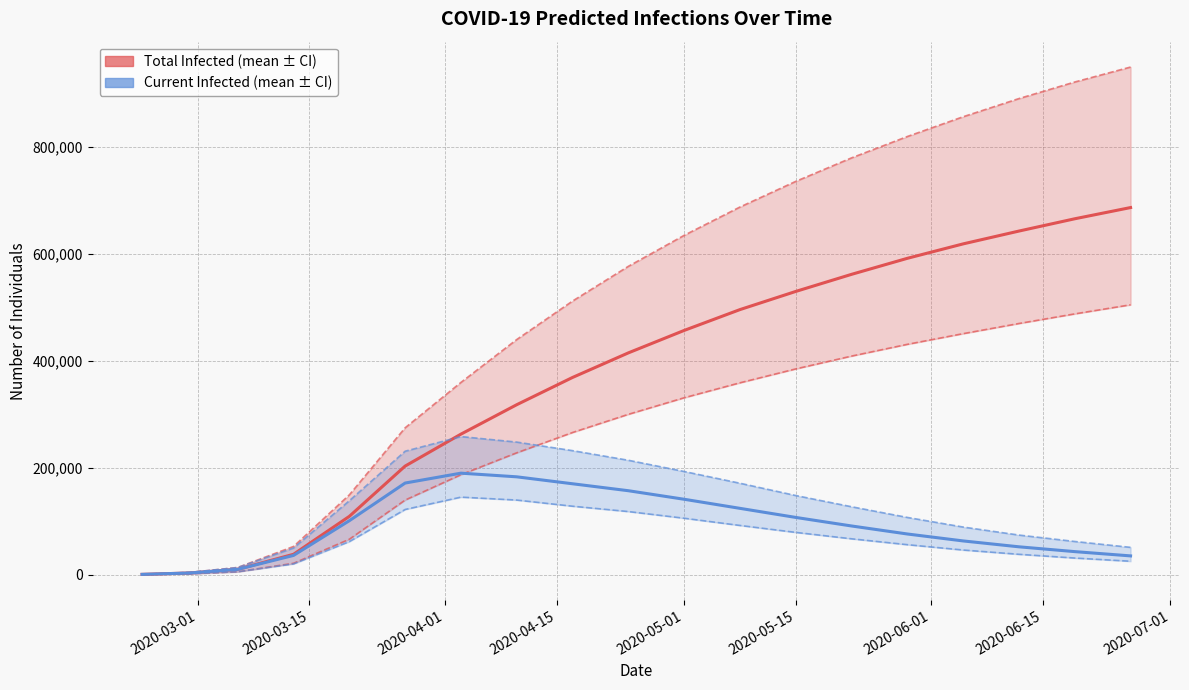

Rank the series by their maximum value, from lowest to highest.

predicted_current_infected_lower, predicted_current_infected_mean, predicted_current_infected_upper, predicted_total_infected_lower, predicted_total_infected_mean, predicted_total_infected_upper